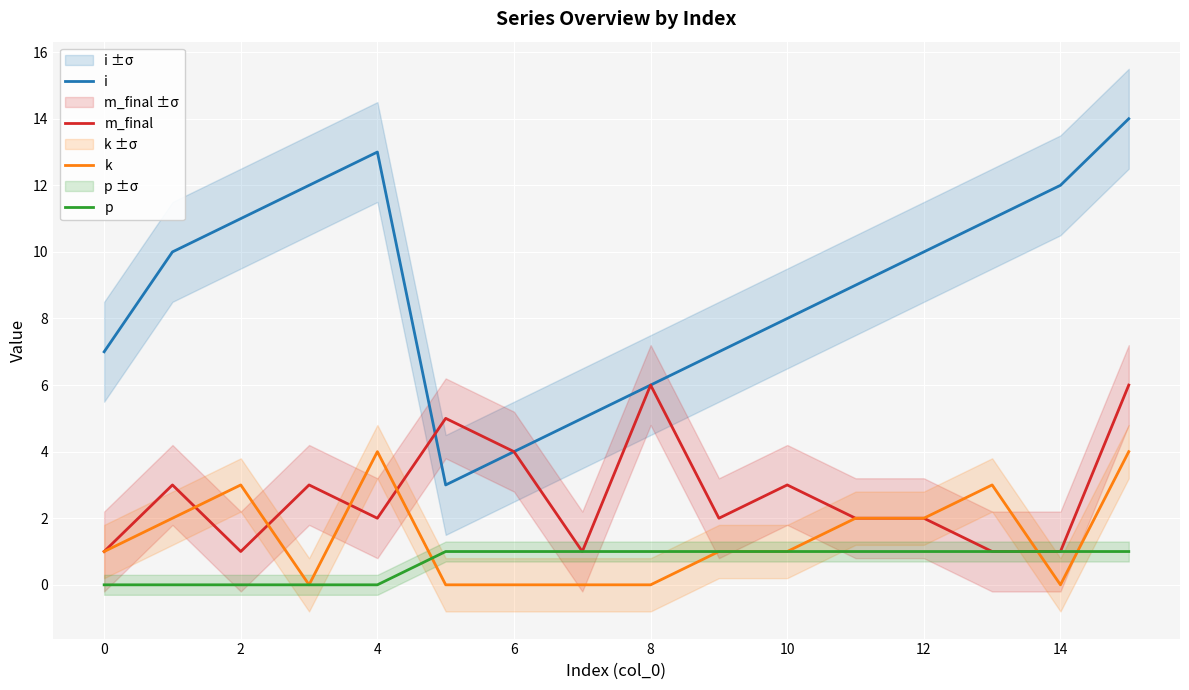

Count the number of categories in the chart.

16